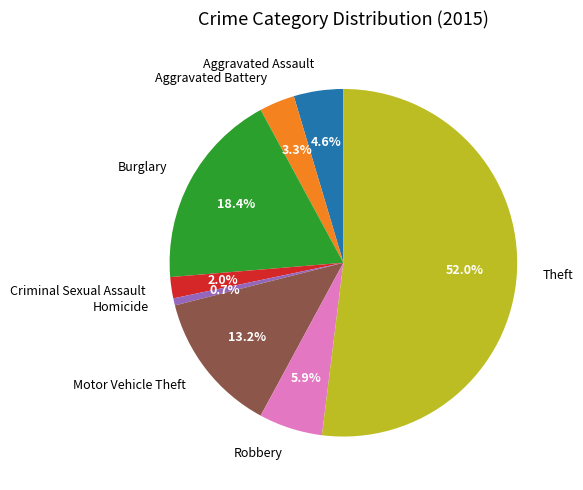

Rank the categories by value from lowest to highest.

Homicide, Criminal Sexual Assault, Aggravated Battery, Aggravated Assault, Robbery, Motor Vehicle Theft, Burglary, Theft